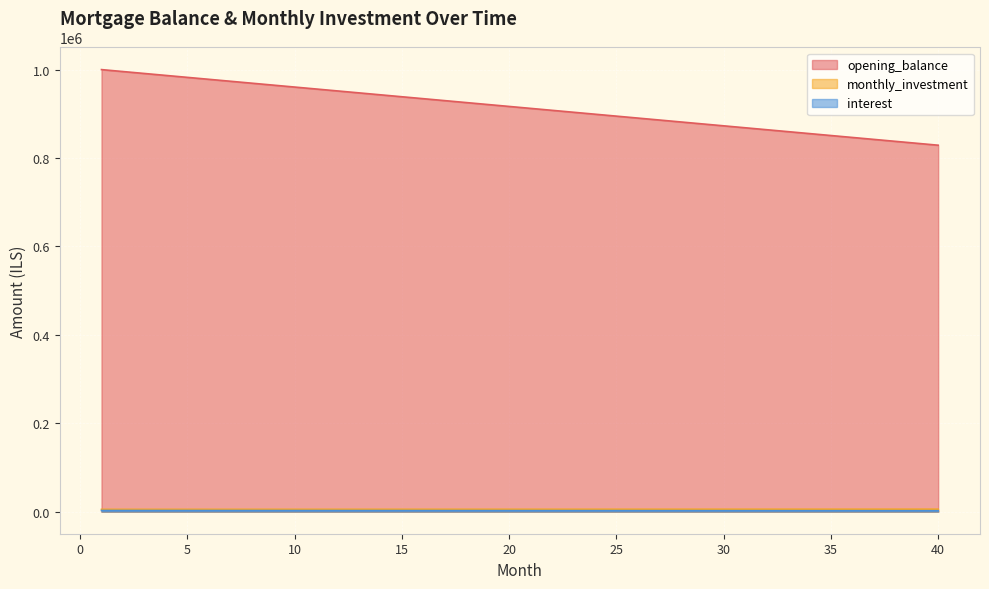

Is it true that interest equals 5114.0 at 1?

True